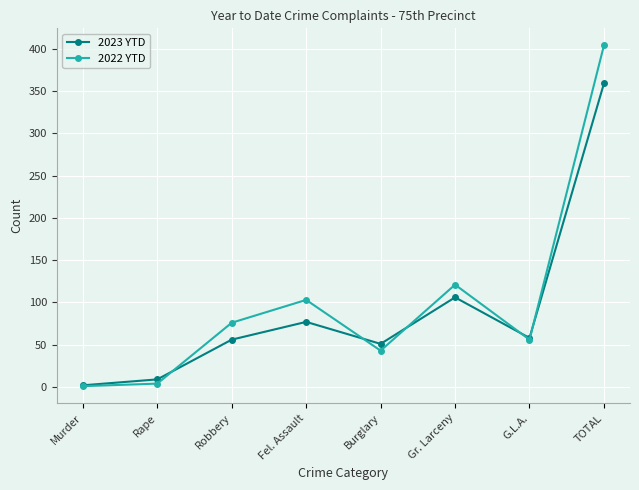

Where is the first local maximum for 2022 YTD?

Fel. Assault